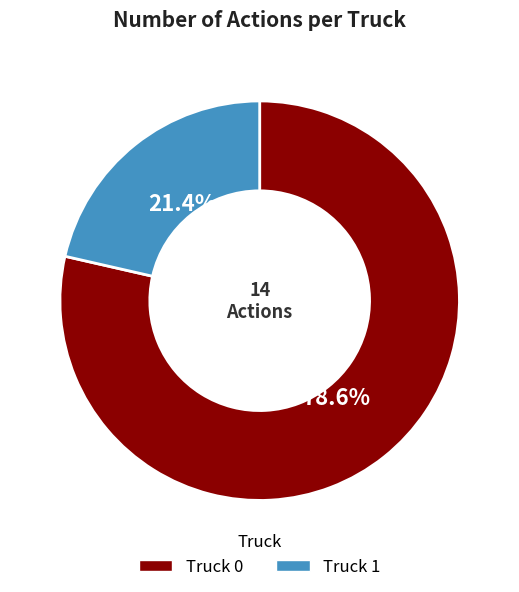

Count the number of slices in the pie.

2